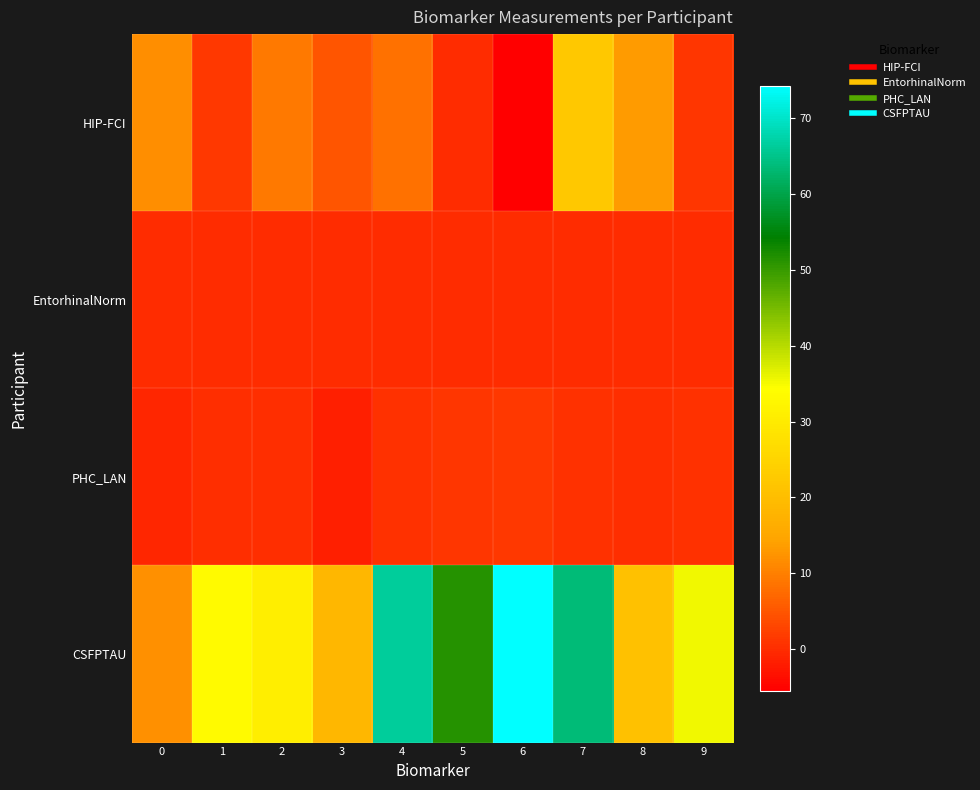

At how many categories does at least one series exceed 24?

7